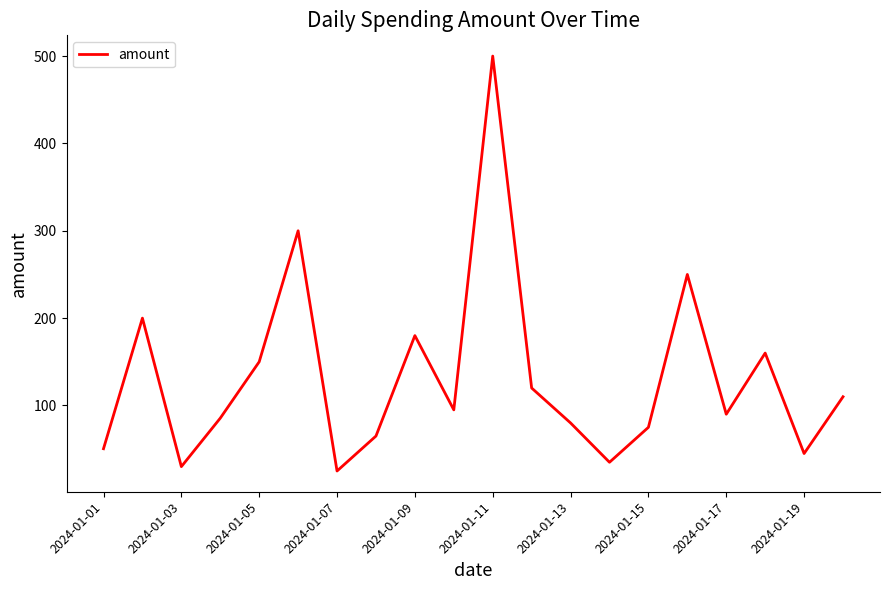

What is the minimum value shown in the chart?

25.0